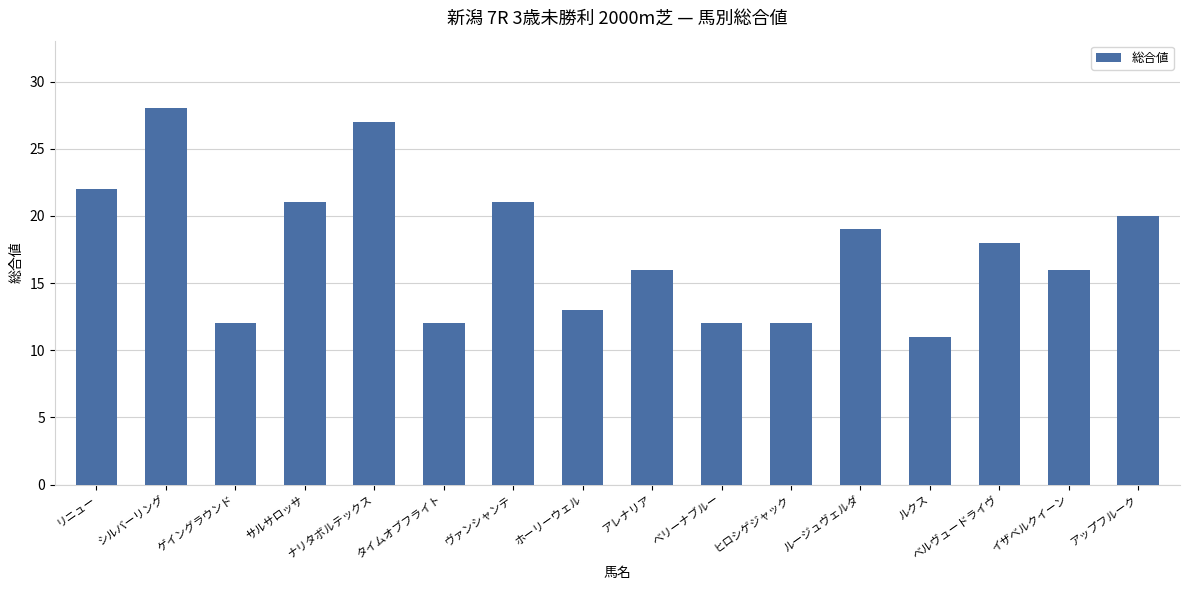

Reading left to right, list all the values displayed in this chart.

リニュー=22	シルバーリング=28	ゲイングラウンド=12	サルサロッサ=21	ナリタボルテックス=27	タイムオブフライト=12	ヴァンシャンテ=21	ホーリーウェル=13	アレナリア=16	ベリーナブルー=12	ヒロシゲジャック=12	ルージュヴェルダ=19	ルクス=11	ベルヴュードライヴ=18	イザベルクイーン=16	アップフルーク=20